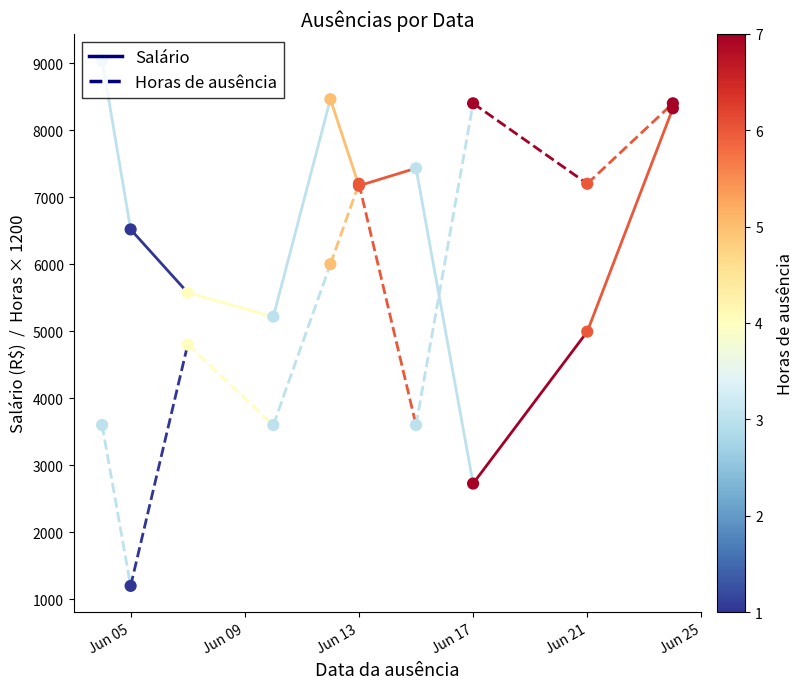

What are all the series names shown in the legend?

Salário, Horas_de_ausência